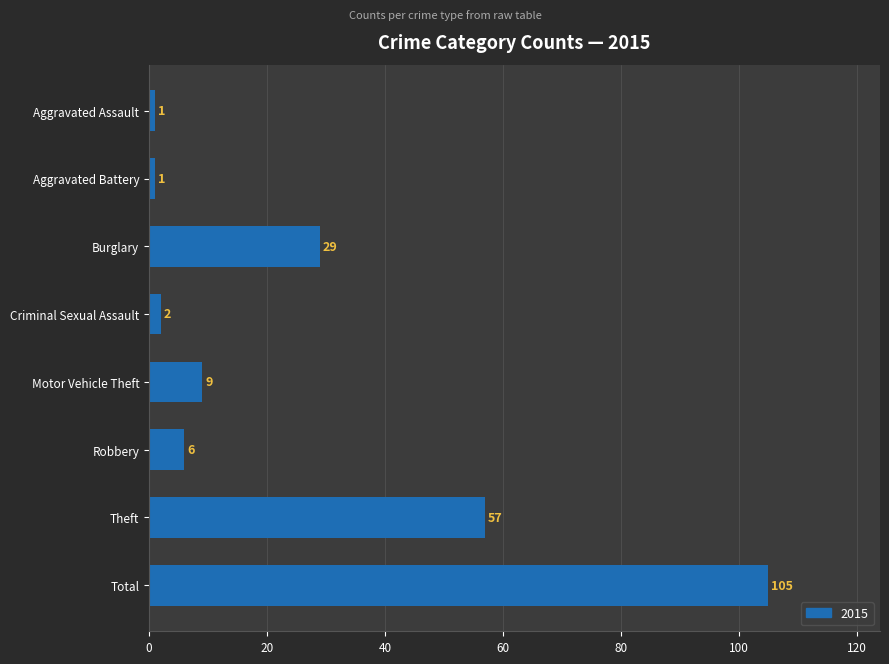

Reading bottom to top, extract all data points from this chart.

Total=105	Theft=57	Robbery=6	Motor Vehicle Theft=9	Criminal Sexual Assault=2	Burglary=29	Aggravated Battery=1	Aggravated Assault=1